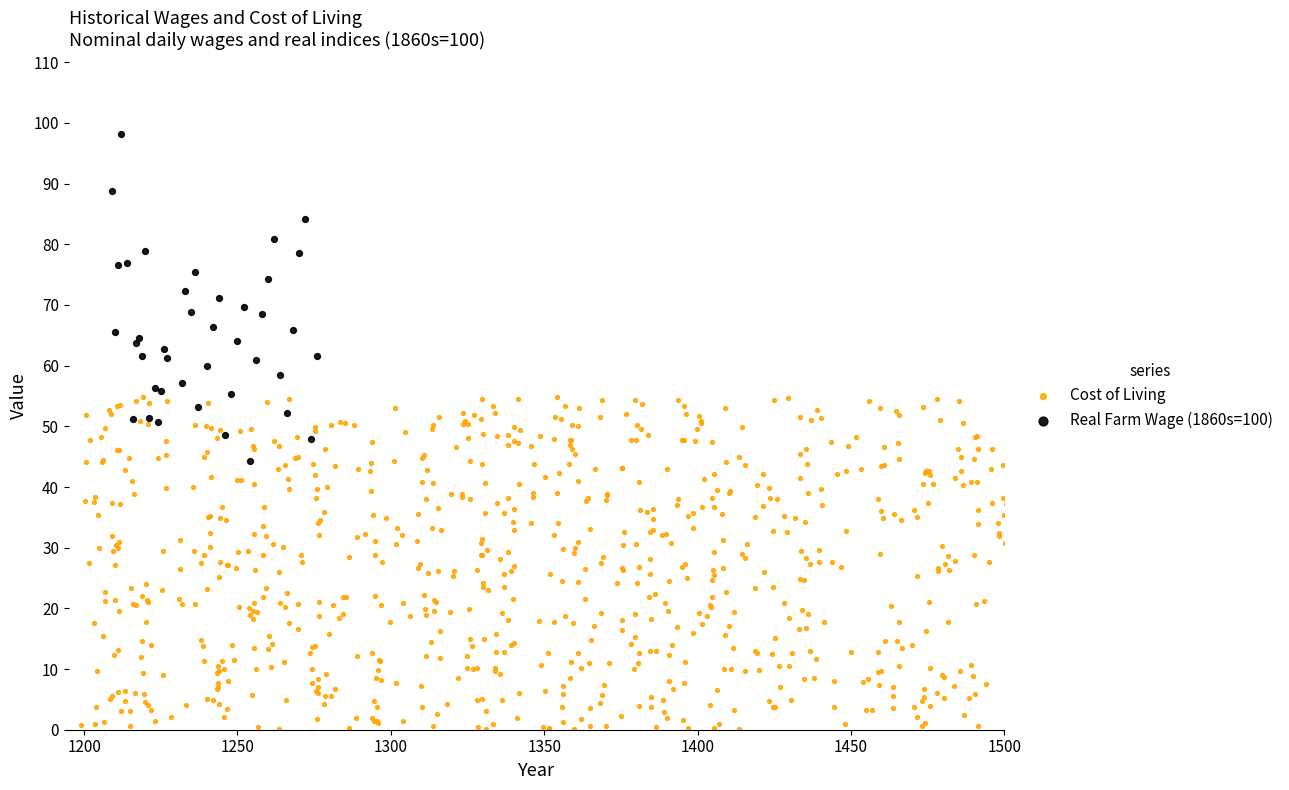

Which series contains the highest Y value?

Real Farm Wage (1860s=100)